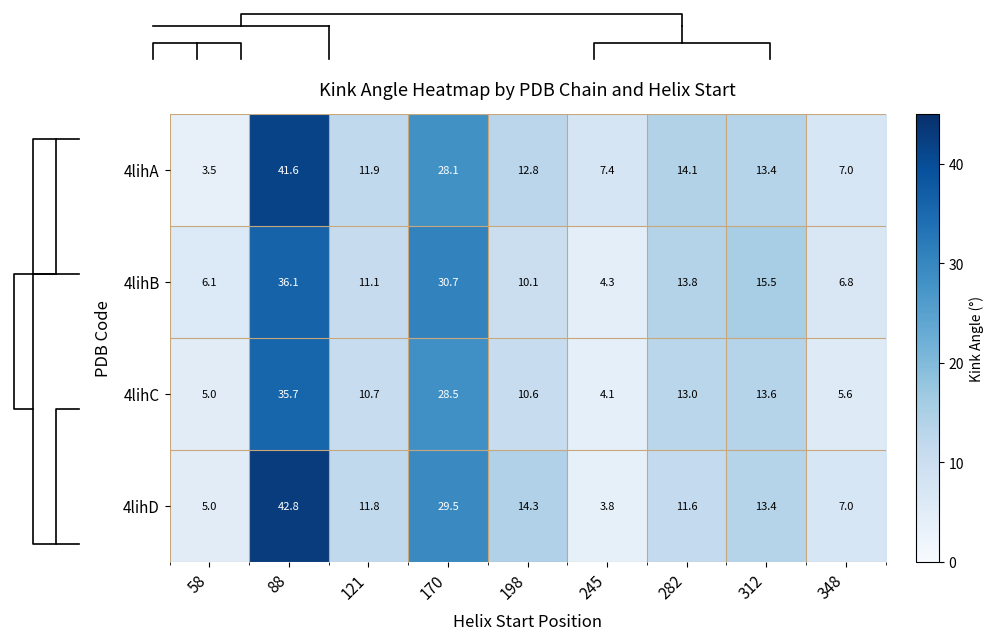

At which category does the chart reach its peak across all series?

88